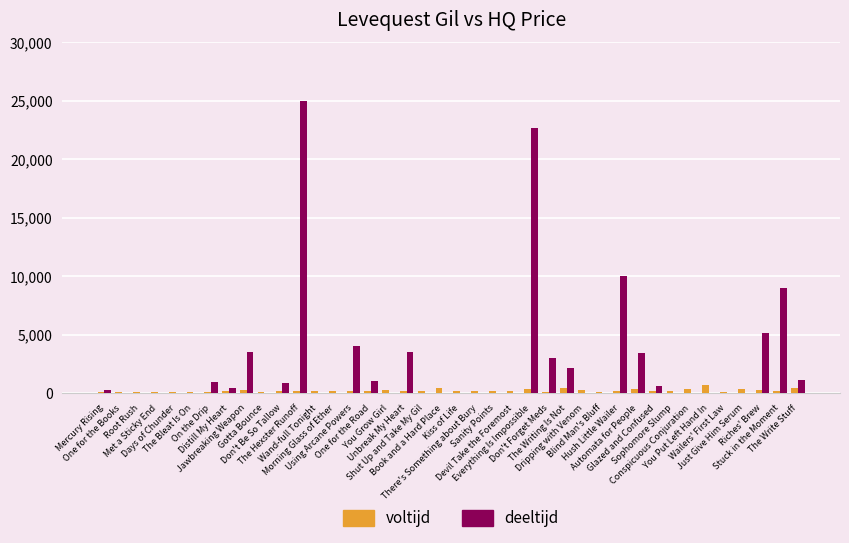

Are the bars grouped side by side (vs. stacked)?

Yes